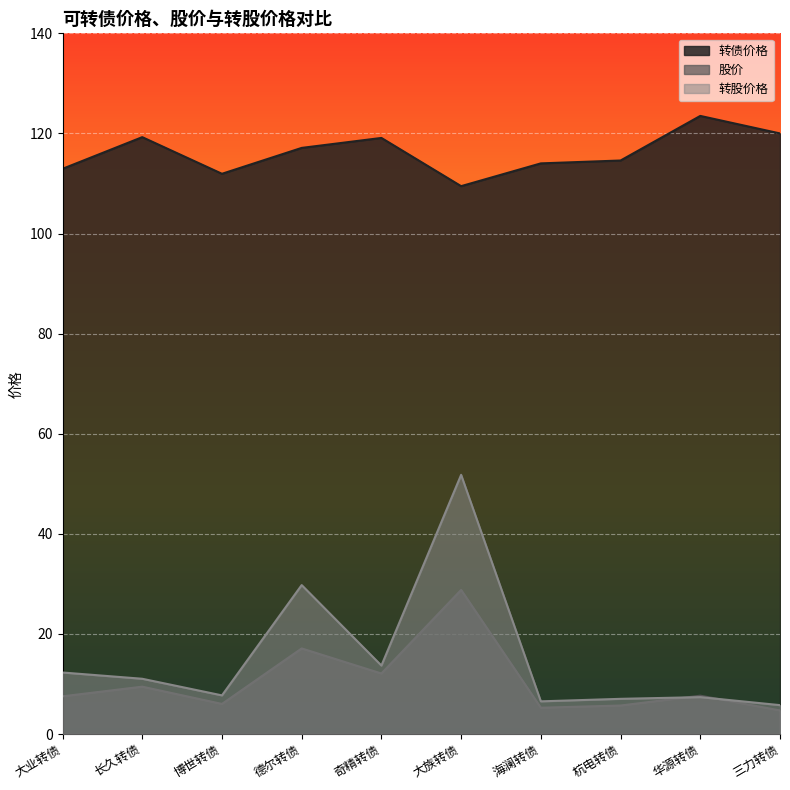

True or false: 股价 has a value of 4.7 at 三力转债.

True